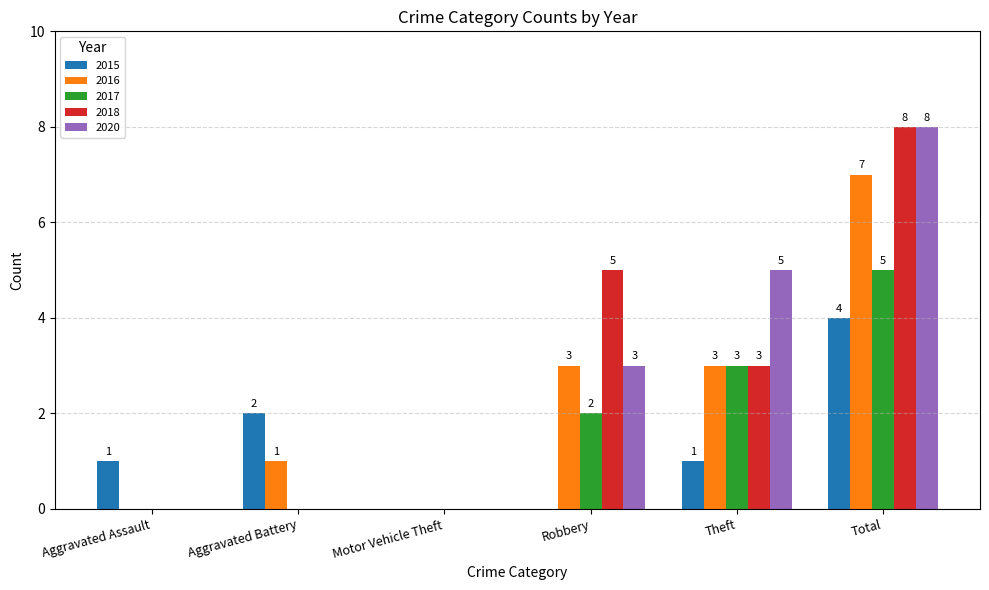

How many 2015 values are between 0 and 2?

5